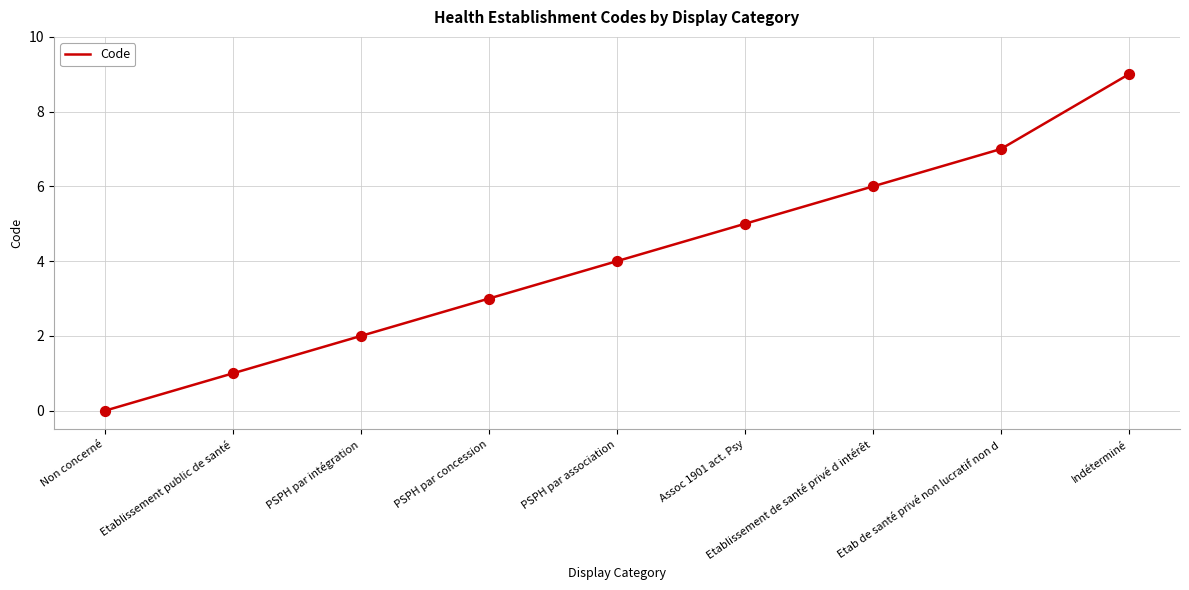

What is the change in value from Etablissement public de santé to Etab de santé privé non lucratif non d?

+6